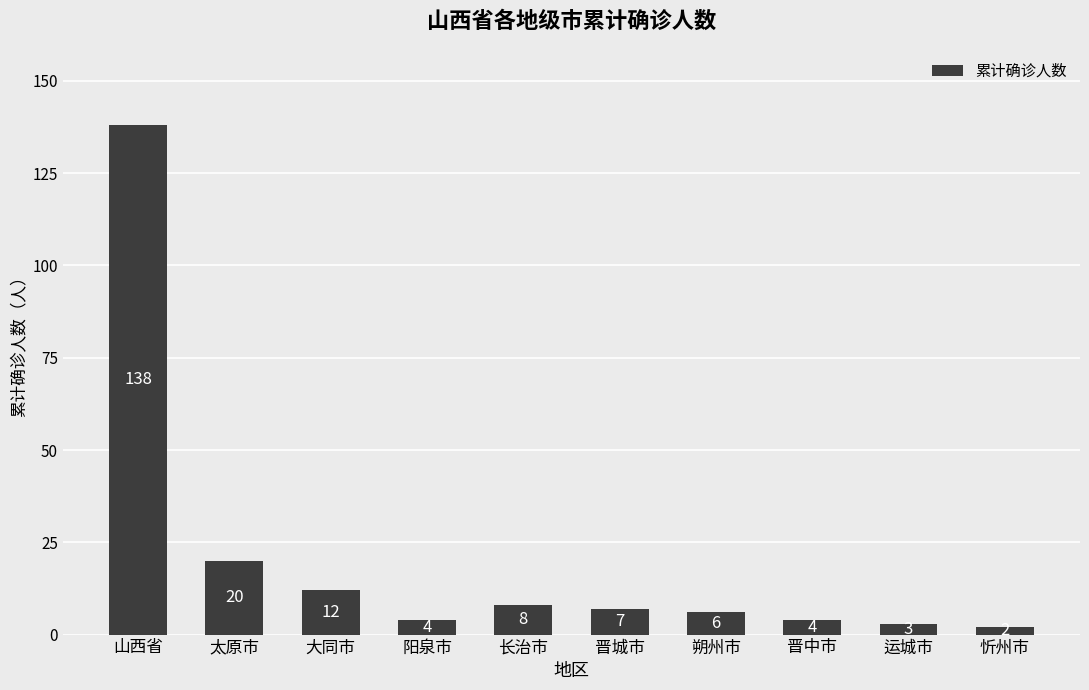

What position from the left is 太原市?

2